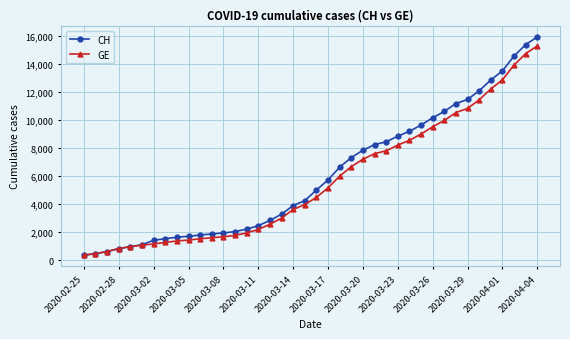

What is the smallest value displayed?

375